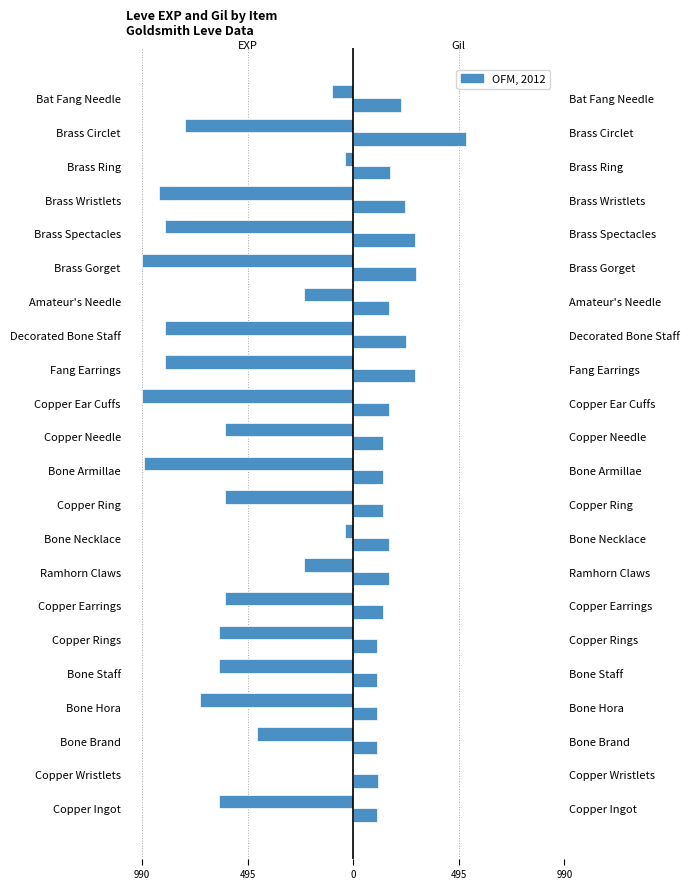

Rank the series at Brass Ring from highest to lowest value.

Leve Gil, Leve EXP